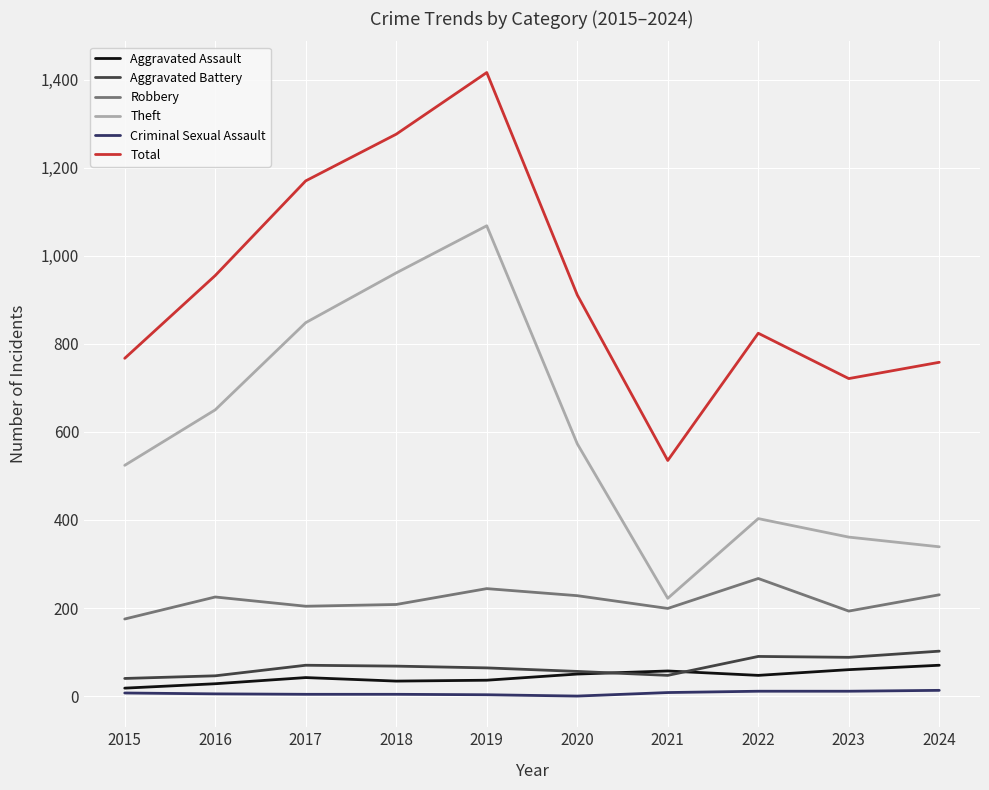

What is the minimum value for Aggravated Assault?

18